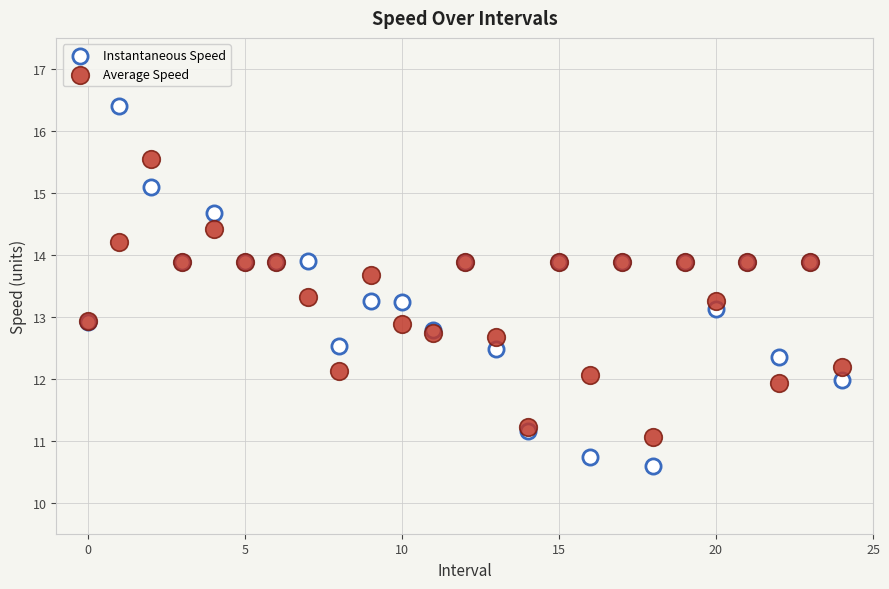

What are all the series names shown in the legend?

Instantaneous Speed, Average Speed